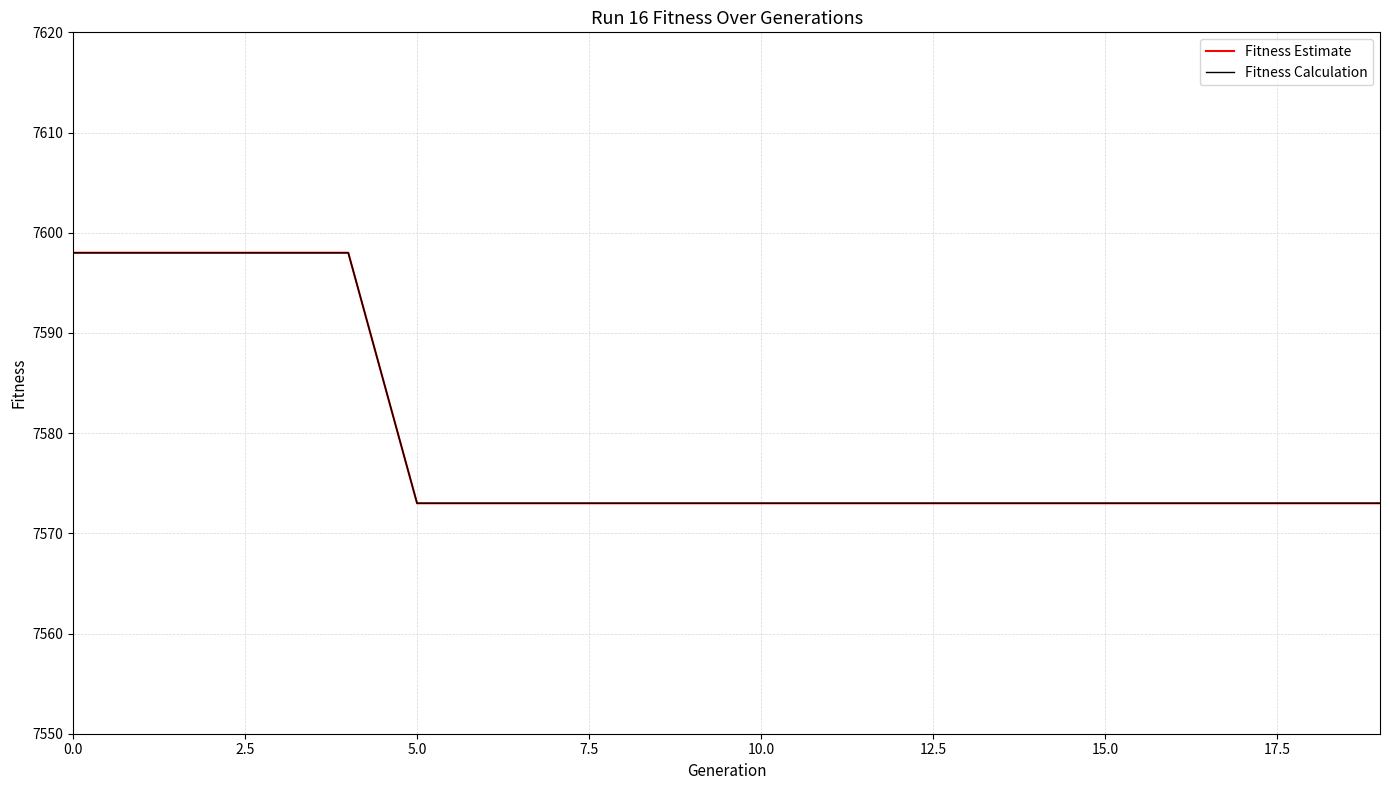

At which label does Fitness Estimate reach its minimum?

5.0